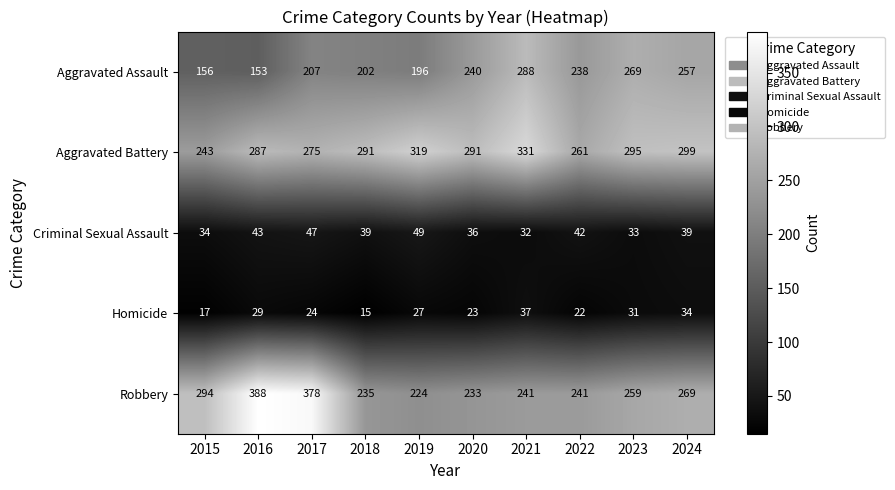

Count the number of categories in the chart.

10